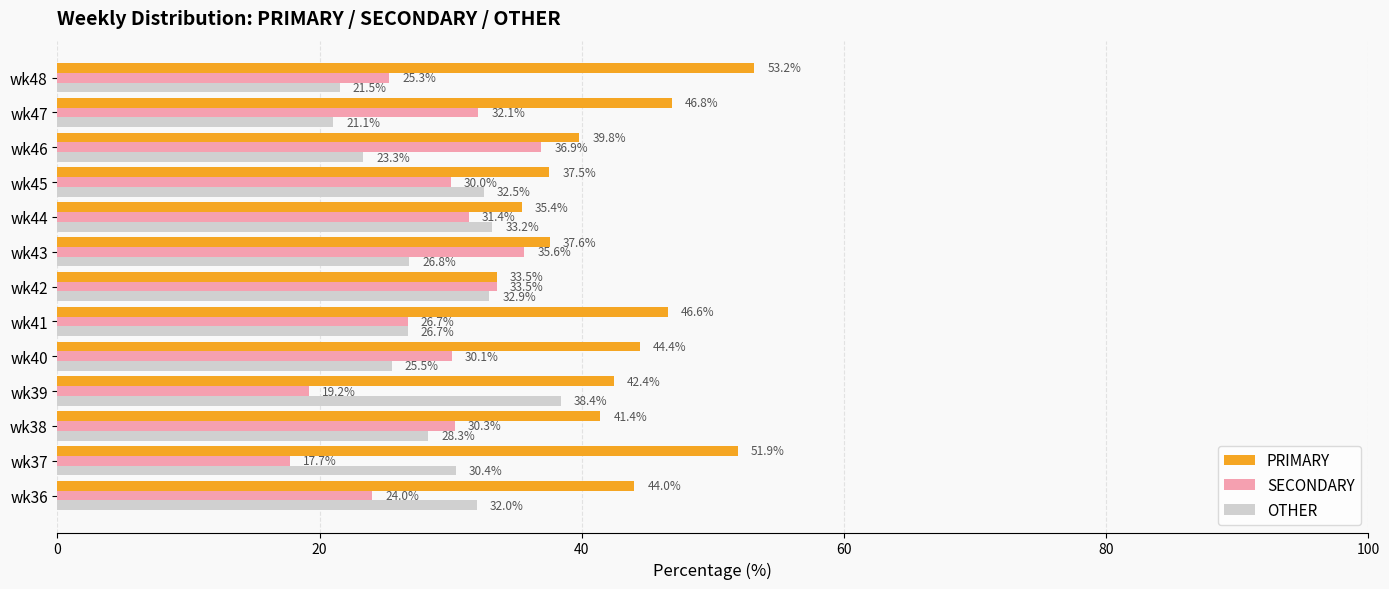

Count the number of categories in the chart.

13